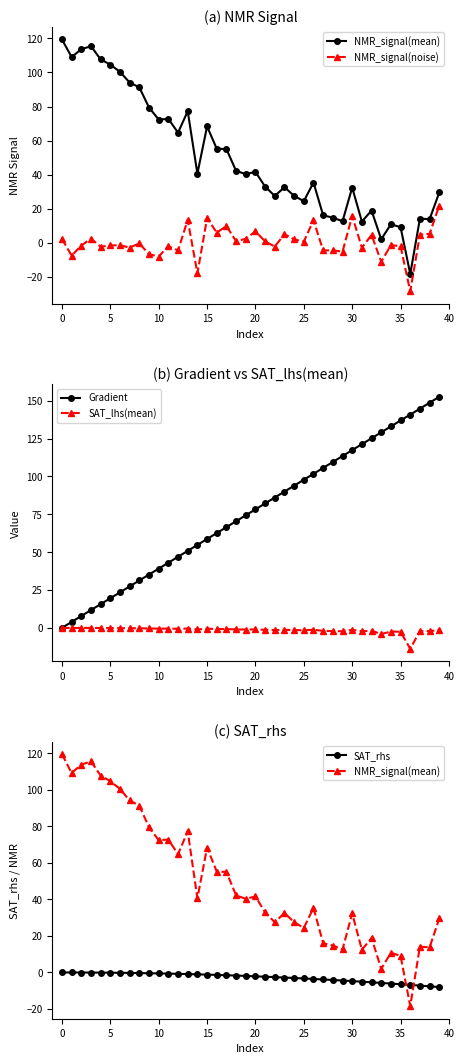

At which label is SAT_rhs closest to -3?

24